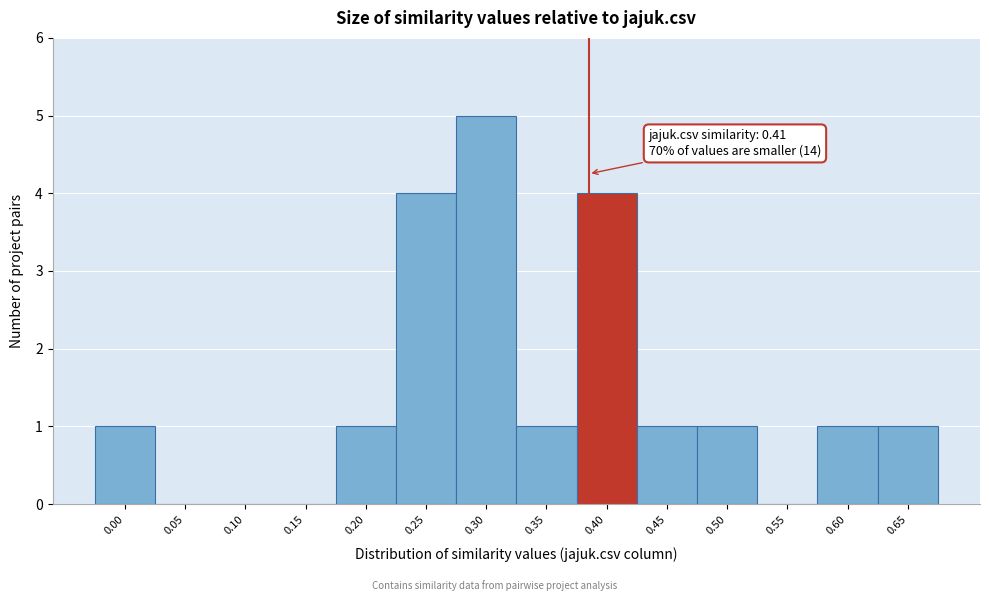

Reading right to left, extract all data points from this chart.

0.65=1	0.60=1	0.55=0	0.50=1	0.45=1	0.40=4	0.35=1	0.30=5	0.25=4	0.20=1	0.15=0	0.10=0	0.05=0	0.00=1